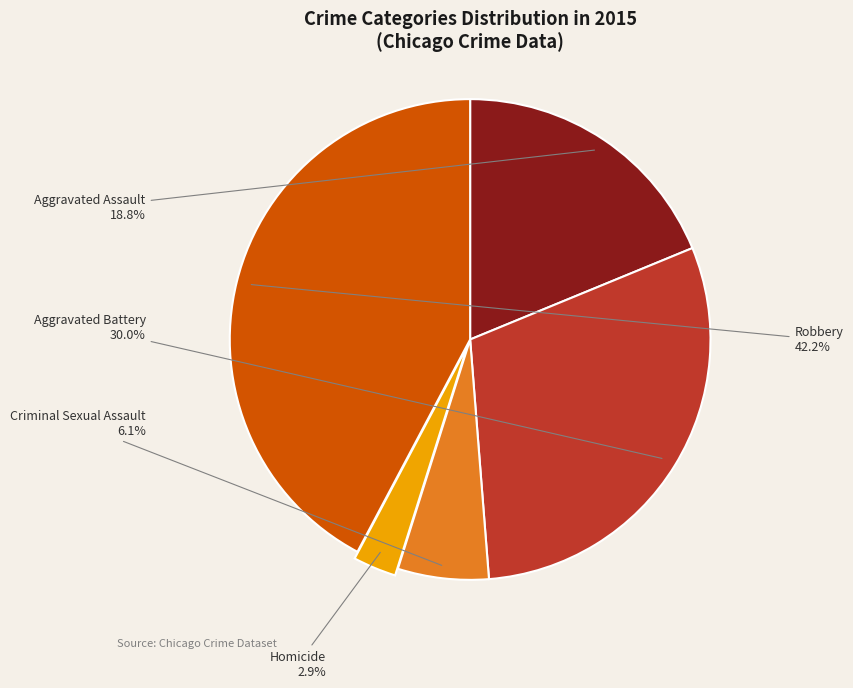

What is the largest slice in the pie chart?

Robbery